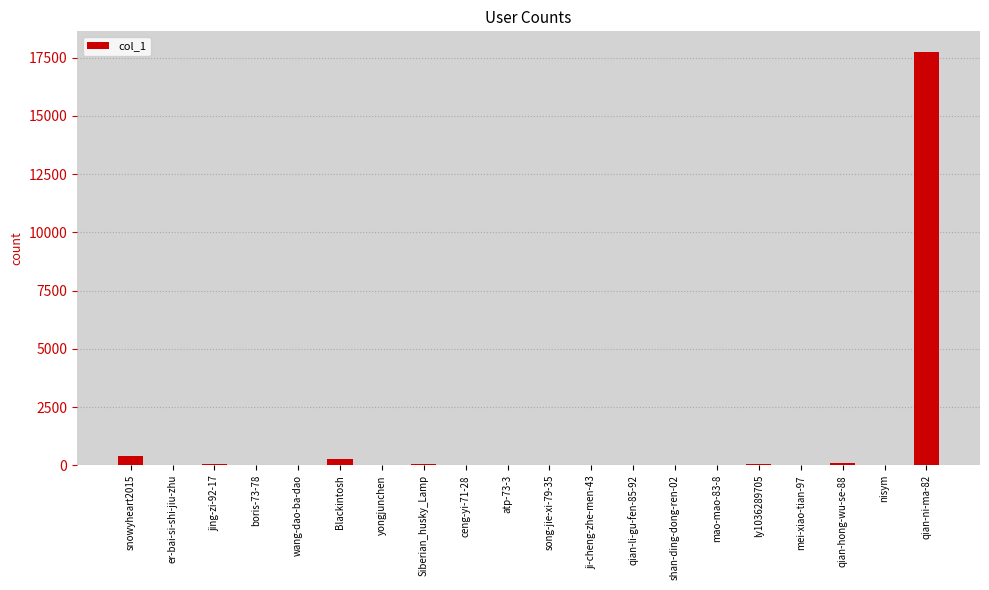

What is the maximum value shown in the chart?

17741